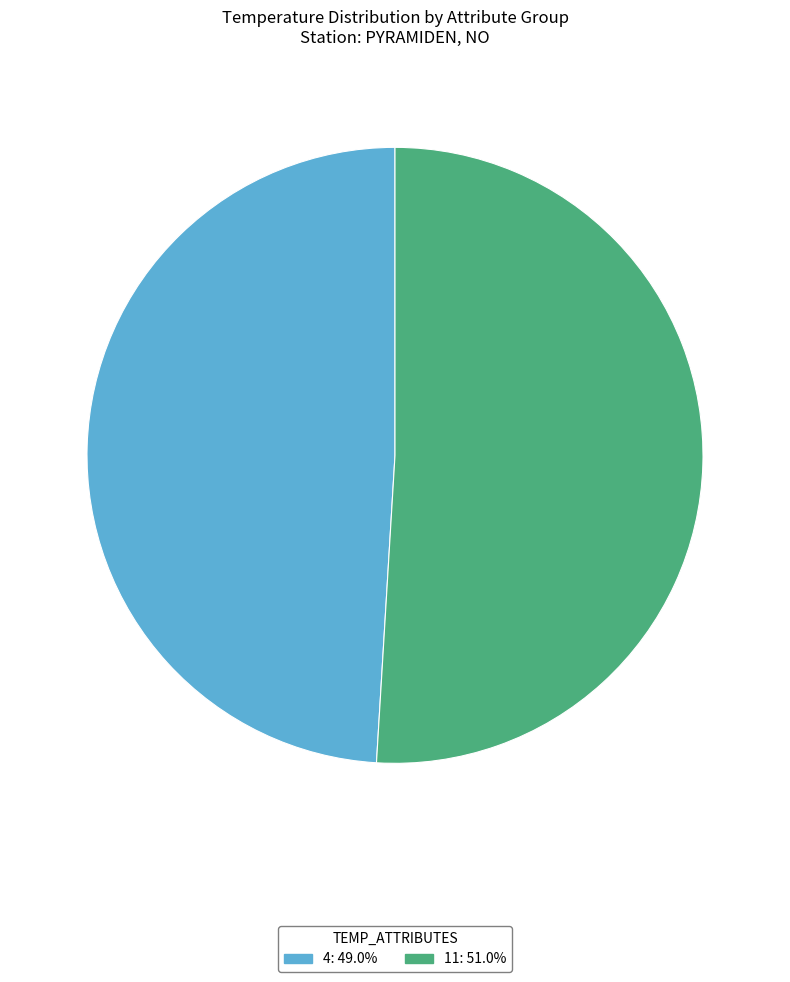

How many slices are in this pie chart?

2